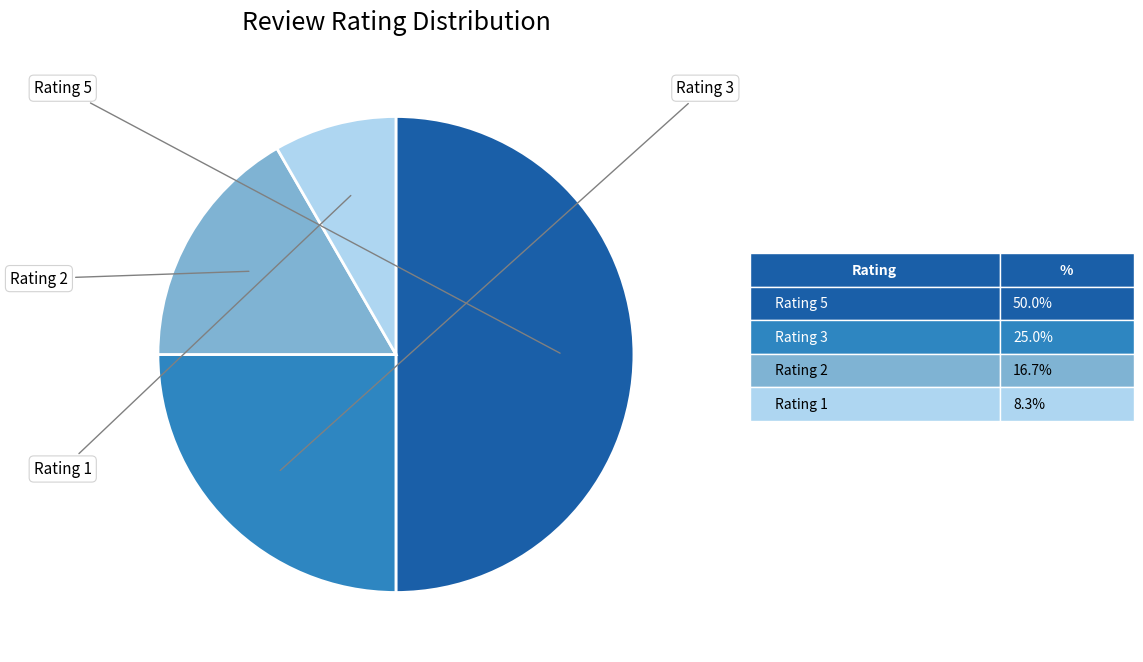

Is there any slice that represents more than half of the pie?

No